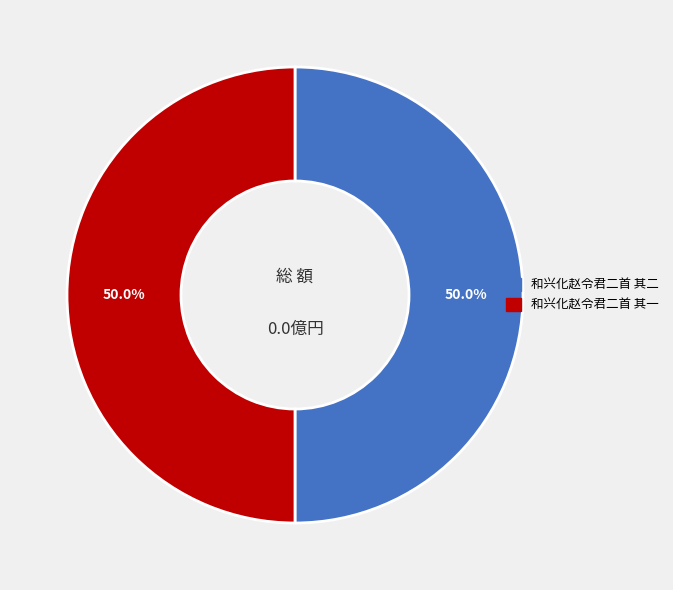

What percentage is the 和兴化赵令君二首 其一 slice, to the nearest percent?

50%